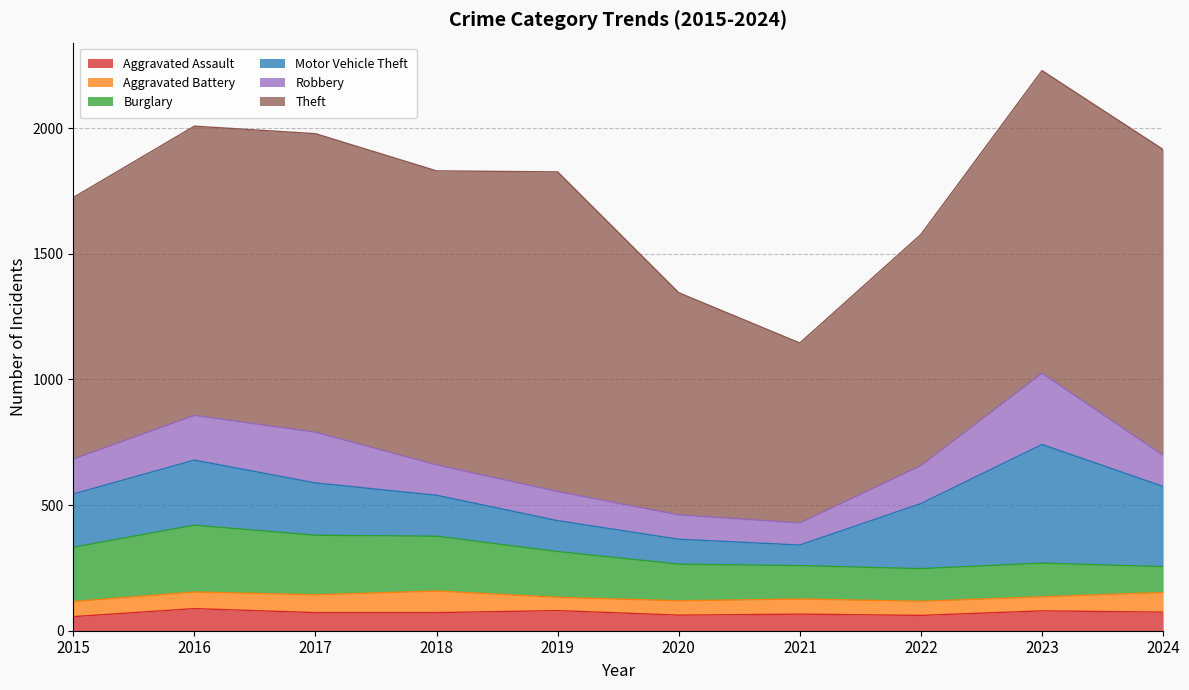

True or false: Aggravated Battery has more than 0 interior local peaks.

True